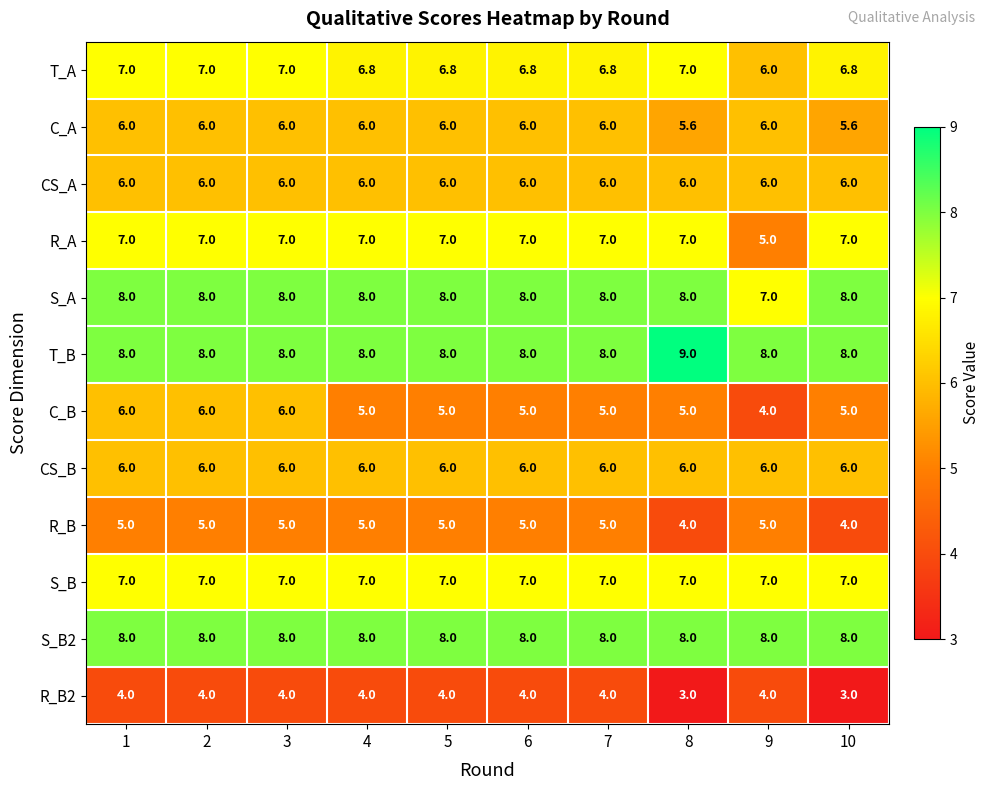

What is the difference between the maximum and minimum values in the R_B2 series?

1.0